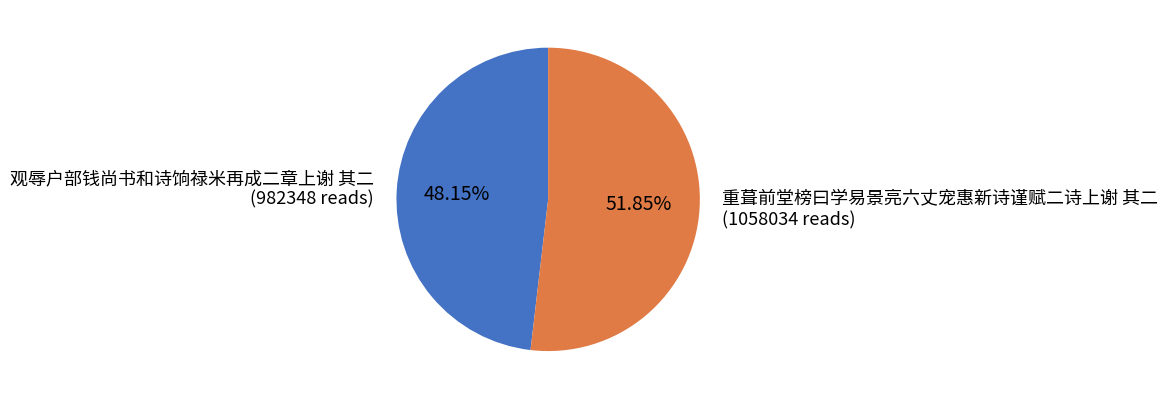

To the nearest percent, what is the average slice percentage?

50%